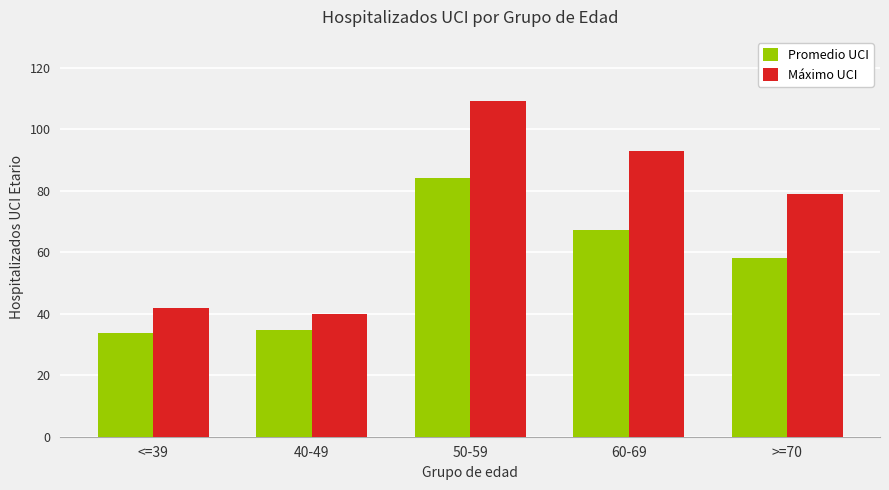

What is the average value of the Promedio UCI series?

55.6